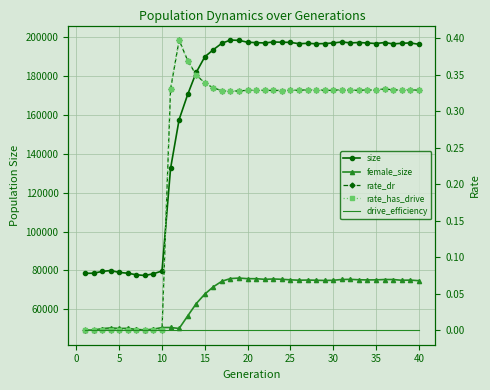

True or false: rate_has_drive has more than 2 interior local peaks.

True